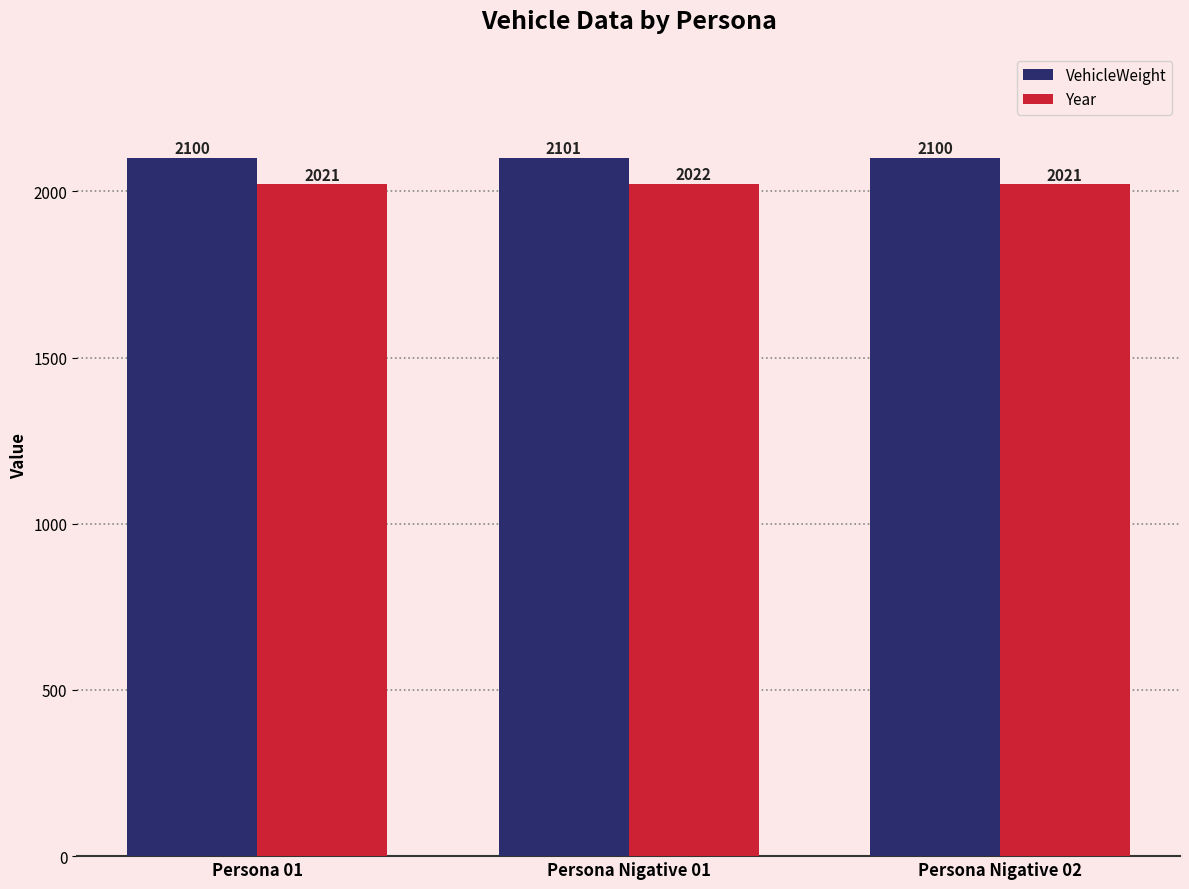

Rank the series at Persona Nigative 02 from highest to lowest value.

VehicleWeight, Year